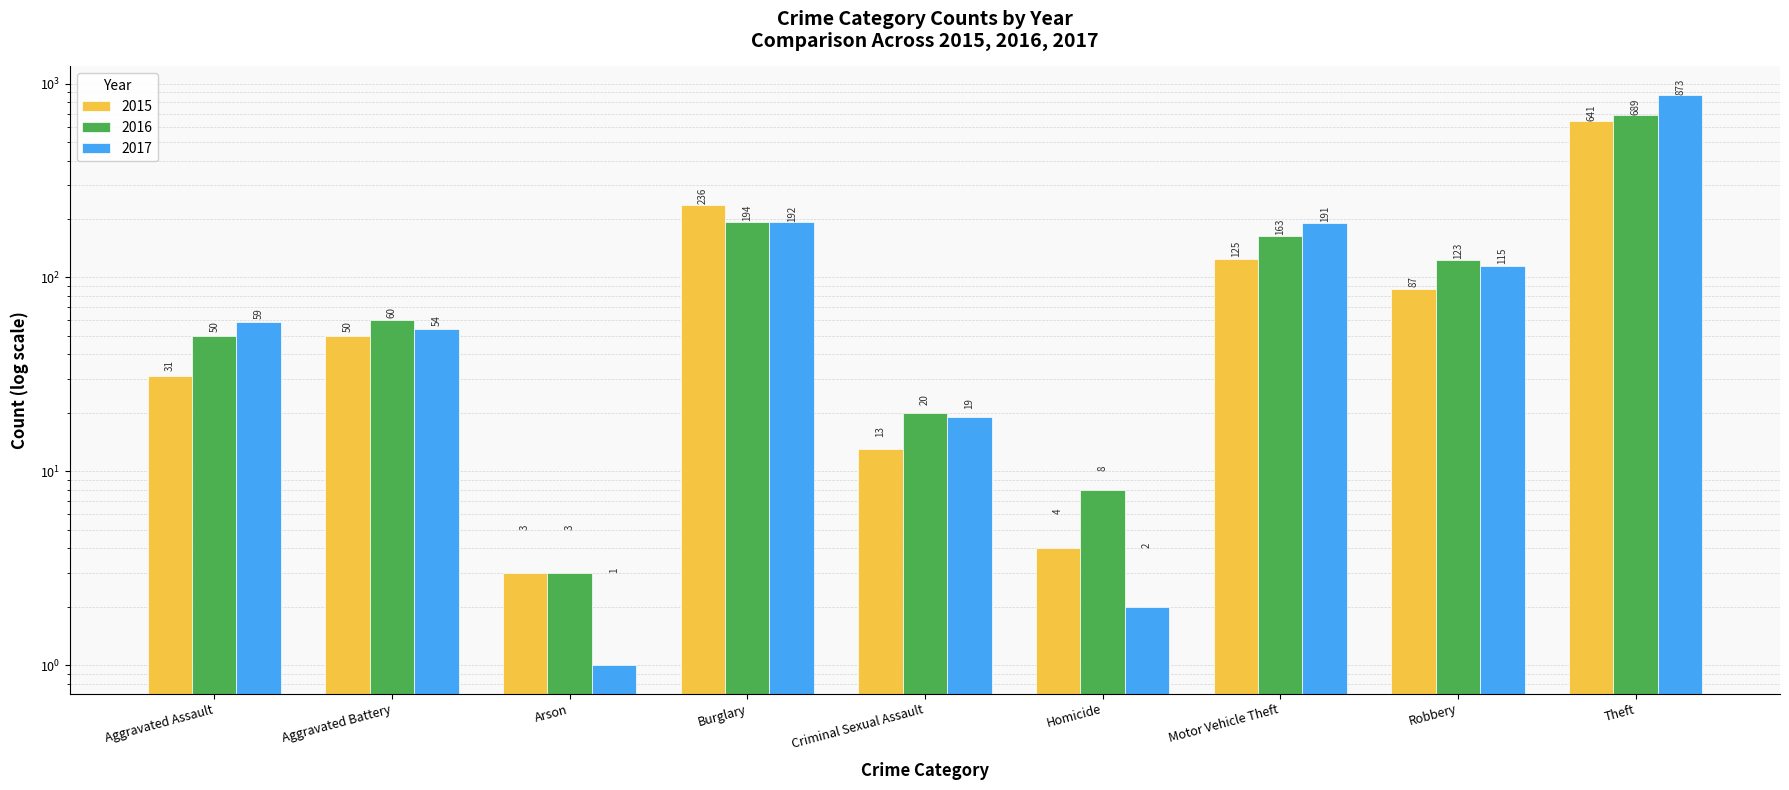

What is the label of the 2nd bar from the left?

Aggravated Battery